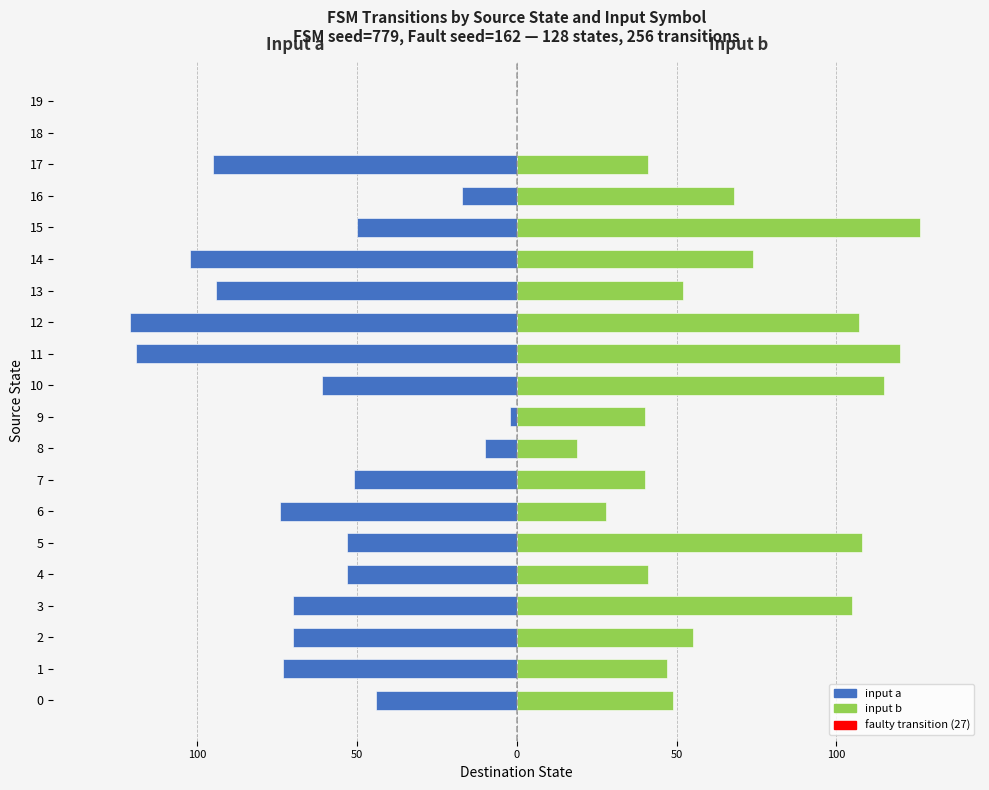

At how many categories does at least one series exceed 12?

18